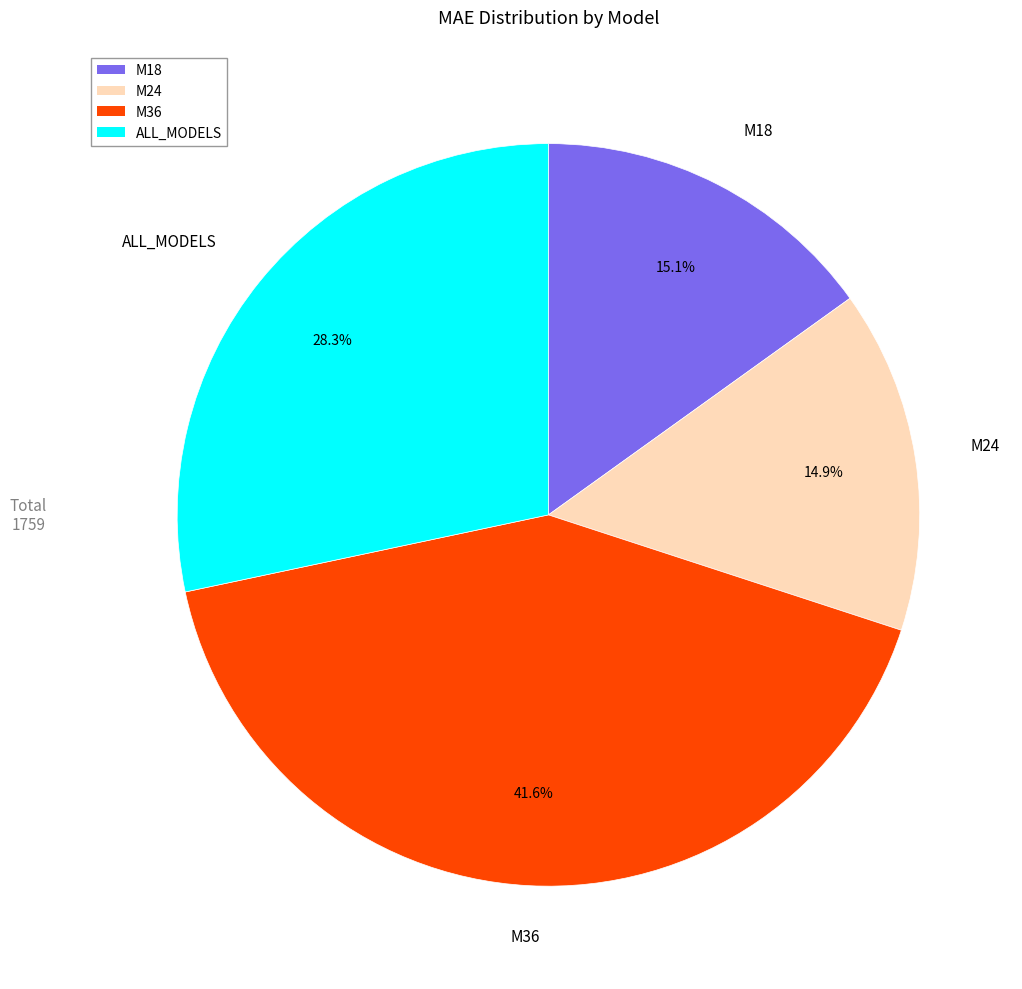

What is the largest slice in the pie chart?

M36